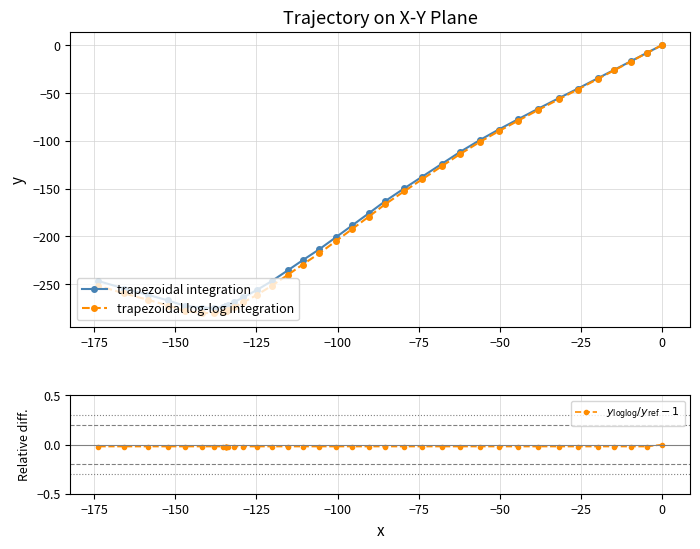

What are all the series names shown in the legend?

trapezoidal integration, trapezoidal log-log integration, $y_{\rm loglog}/y_{\rm ref} - 1$